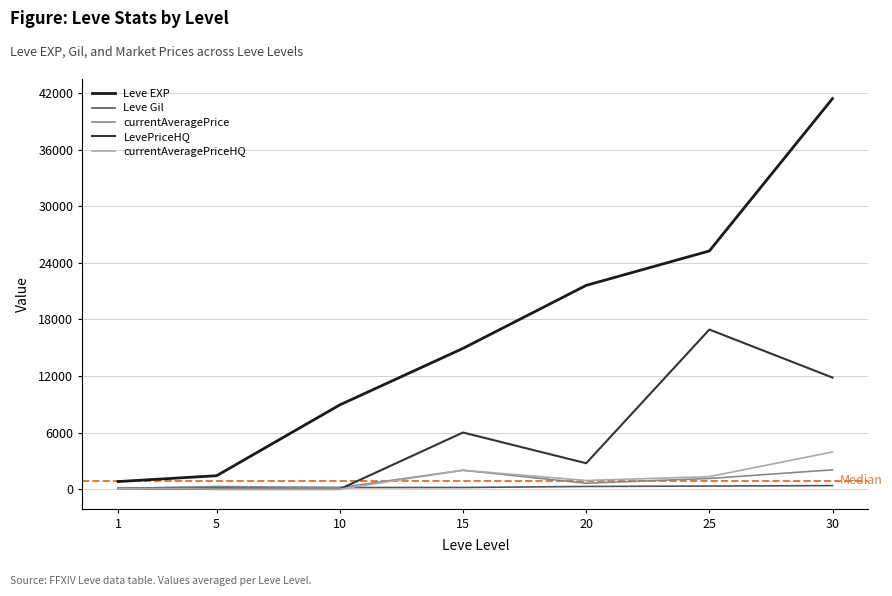

At which category is the sum across all series the highest?

30